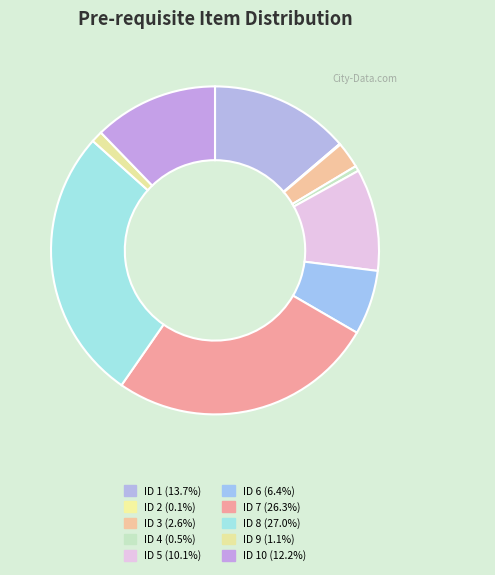

Does any single category account for the majority?

No